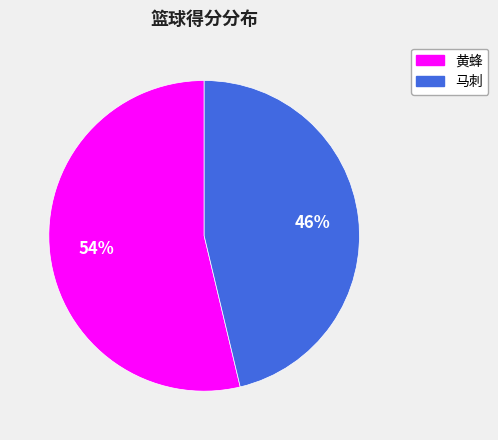

Is it true that 黄蜂 is 44% of the pie?

False